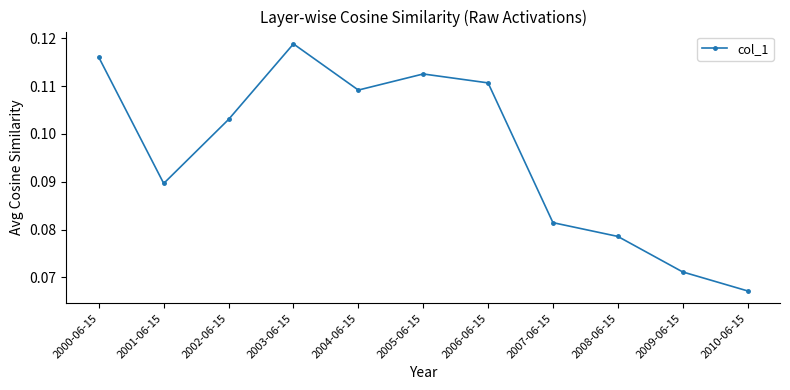

What is the sum of all values?

1.1